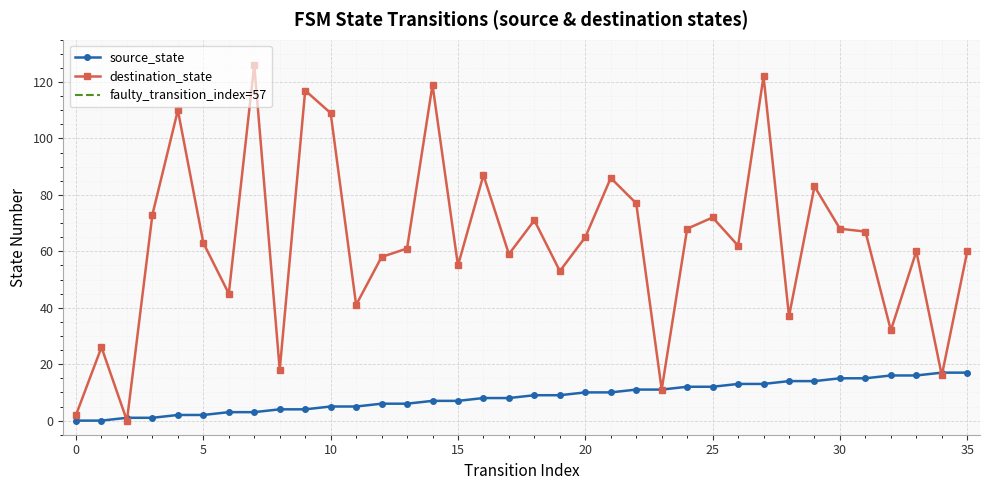

What value does the destination_state series have at 14, to the nearest 10?

120